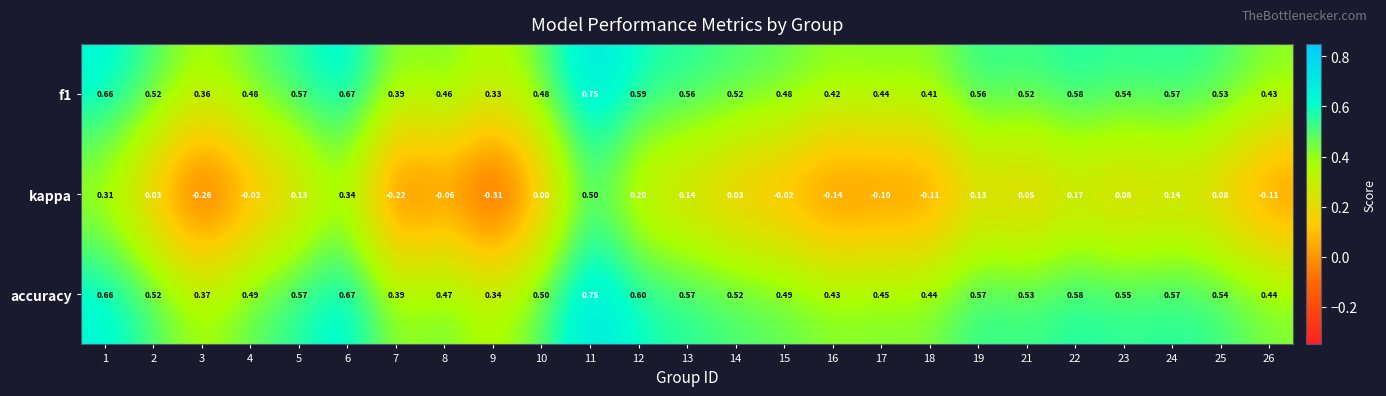

Between 9 and 13, which series saw the biggest shift?

kappa